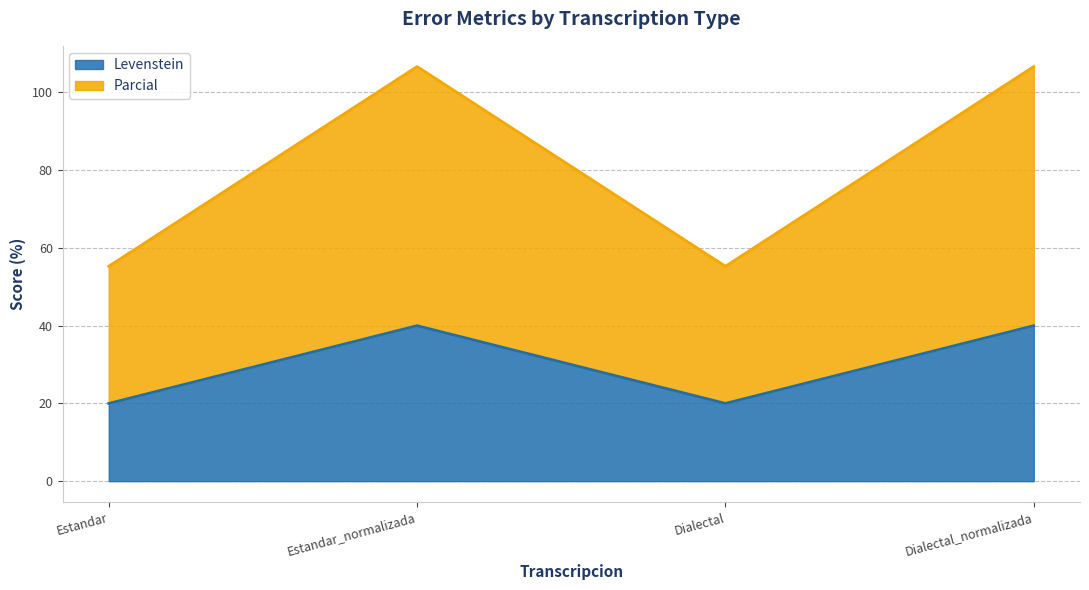

Reading right to left, what are all the values shown in this chart?

Levenstein: Dialectal_normalizada=40.0	Dialectal=20.0	Estandar_normalizada=40.0	Estandar=20.0
Parcial: Dialectal_normalizada=106.7	Dialectal=55.3	Estandar_normalizada=106.7	Estandar=55.3